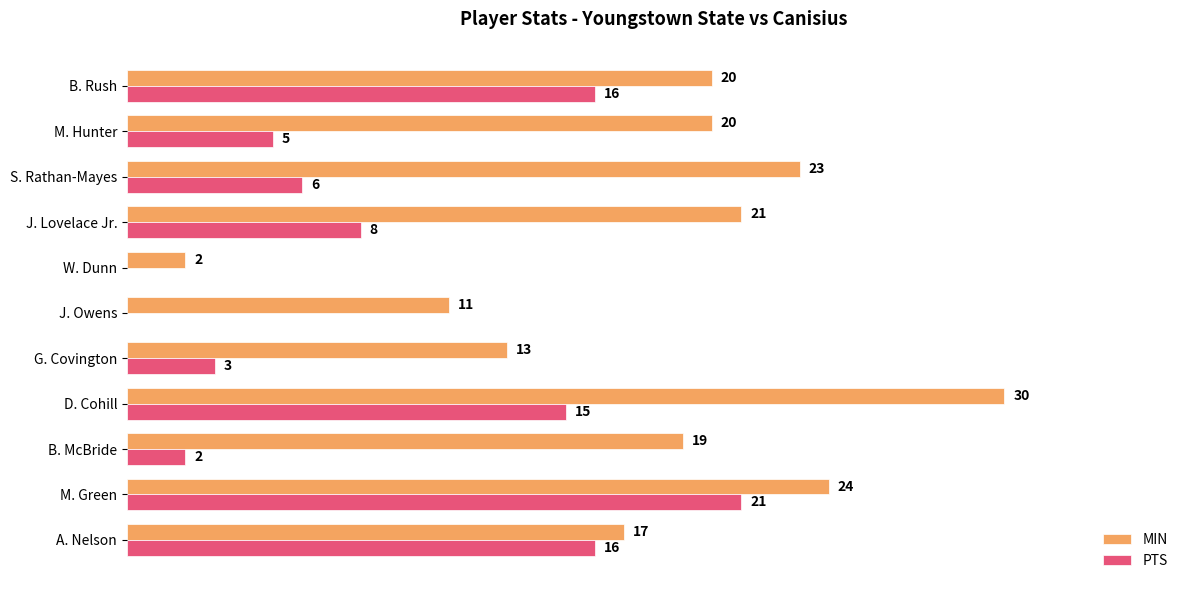

Which series changed the most between D. Cohill and G. Covington?

MIN